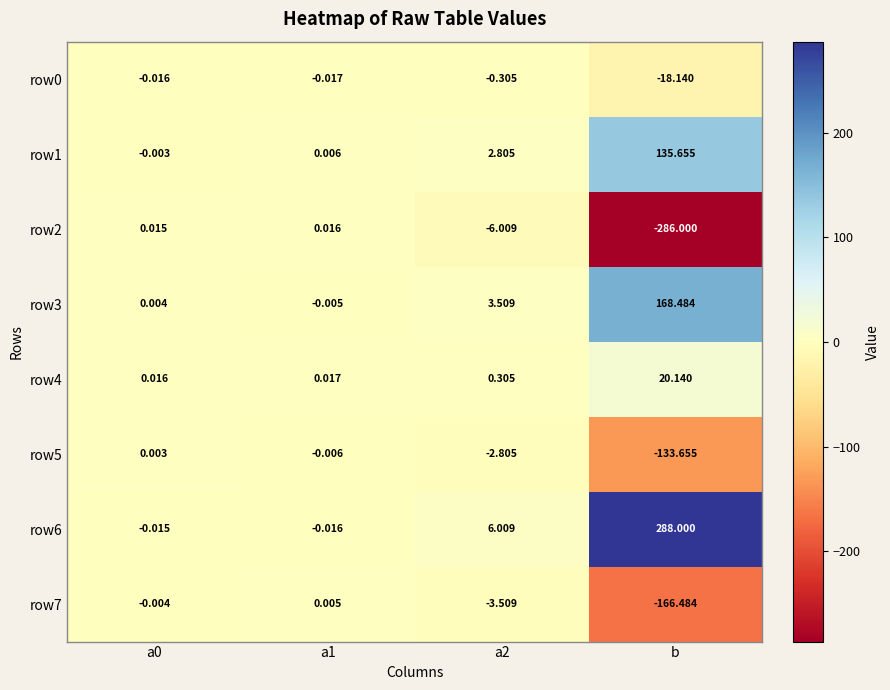

Which label corresponds to the smallest value in the chart?

b